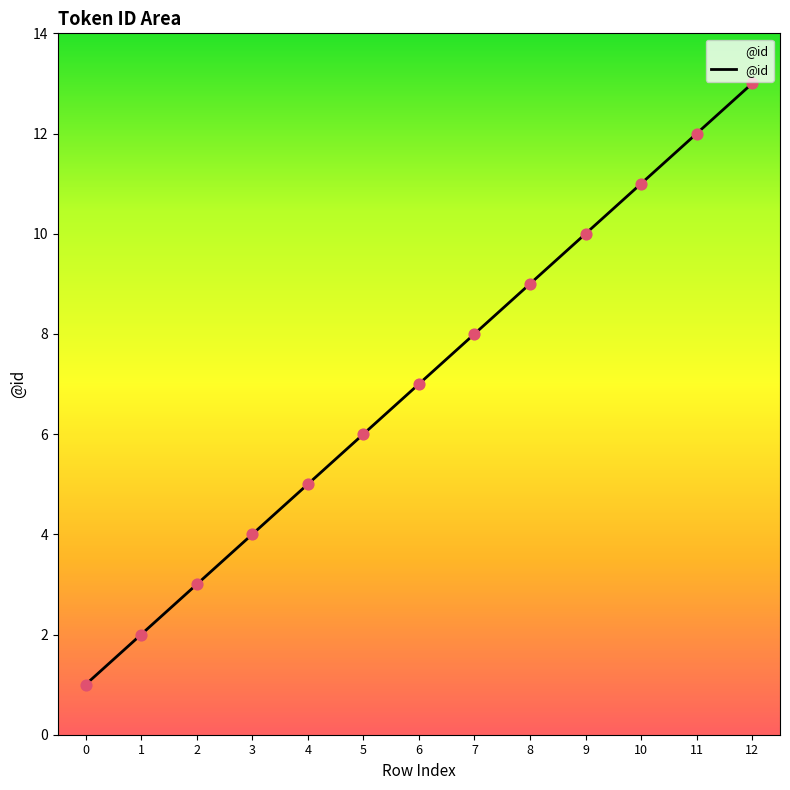

What is the change in value from 6 to 10?

+4